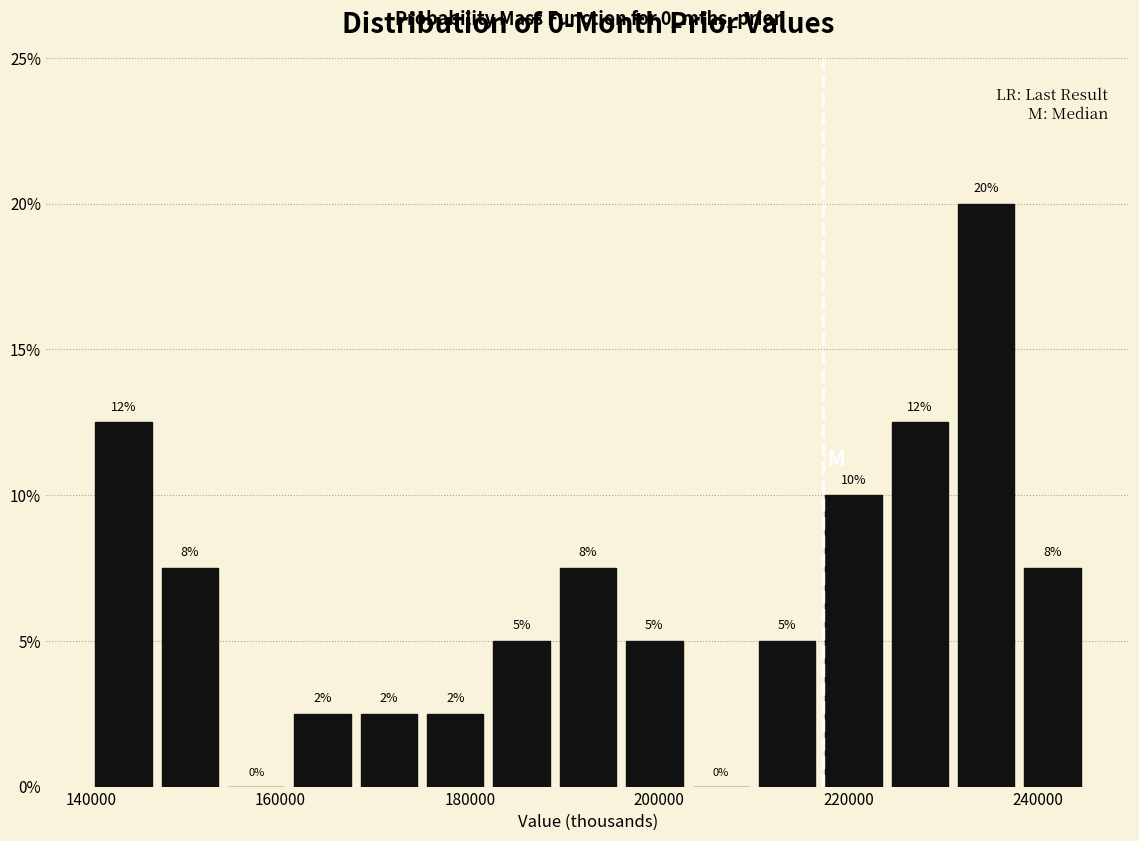

Read against the x-axis, roughly where is the centre of the tallest bar?

234000